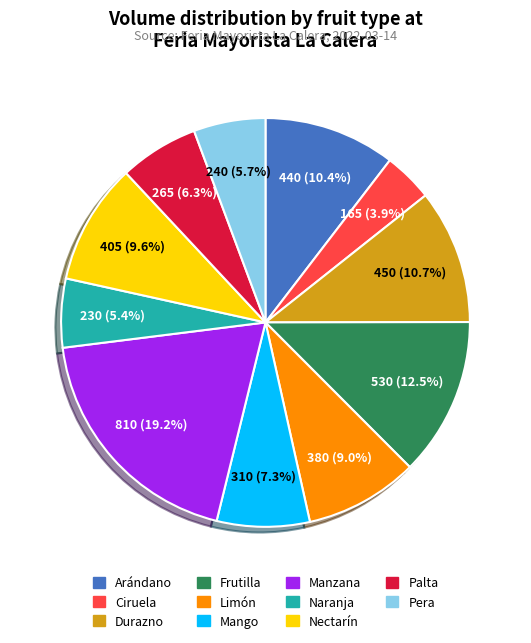

Combined, what portion of the pie is Palta and Frutilla?

18.8%